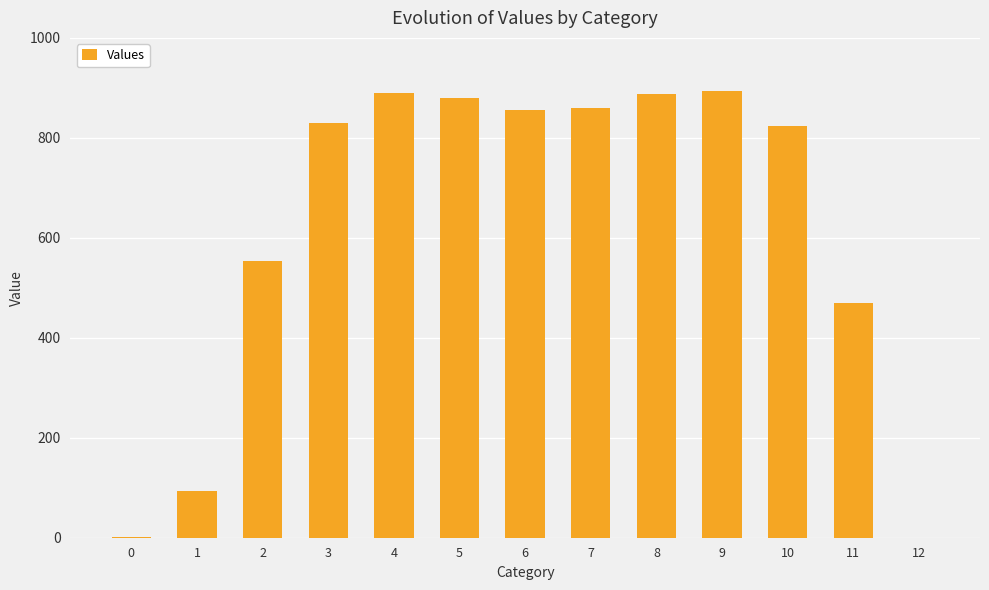

Which has a higher value, 6 or 11?

6